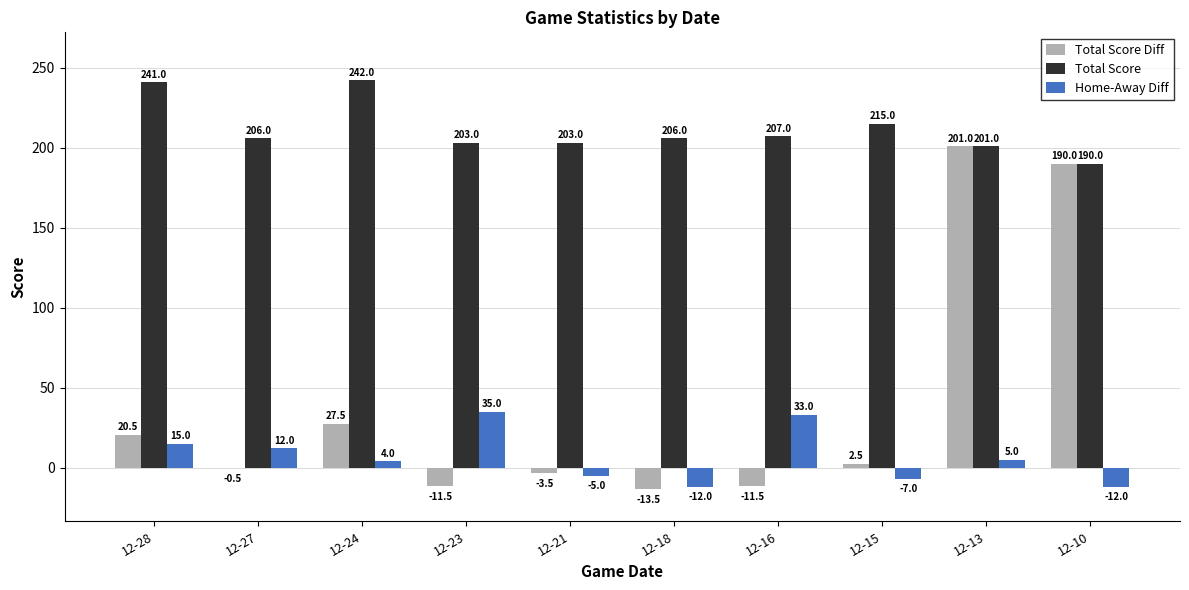

What is the total value across all series at 12-24?

273.5